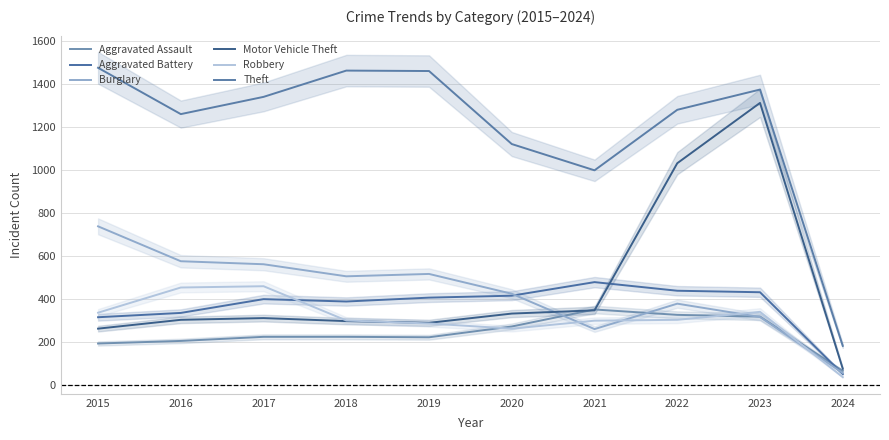

True or false: Aggravated Assault and Theft cross at least once.

False